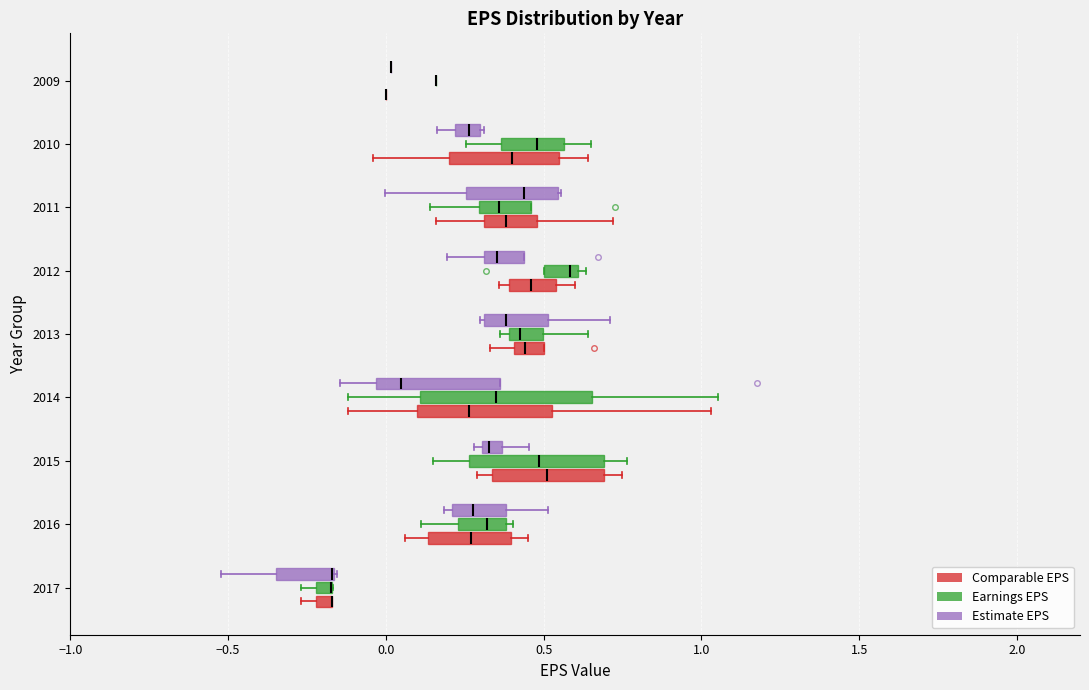

Comparing the boxes themselves (not the whiskers), which one is the widest?

2014 (Earnings EPS)